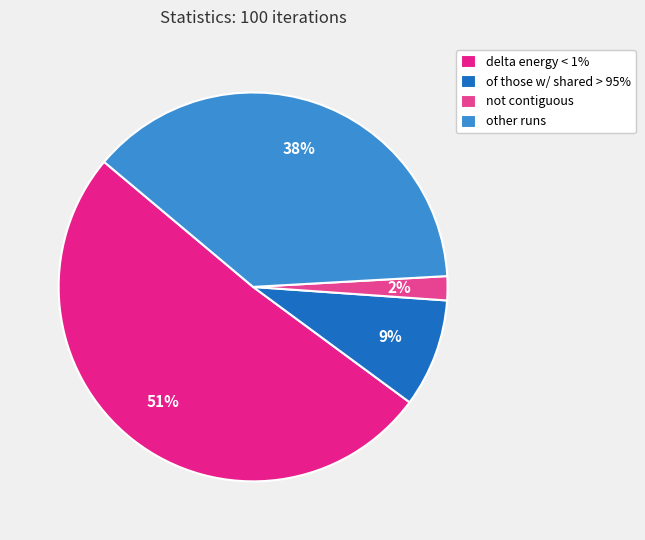

To the nearest percent, what is the difference between the largest and smallest slice percentages?

49%